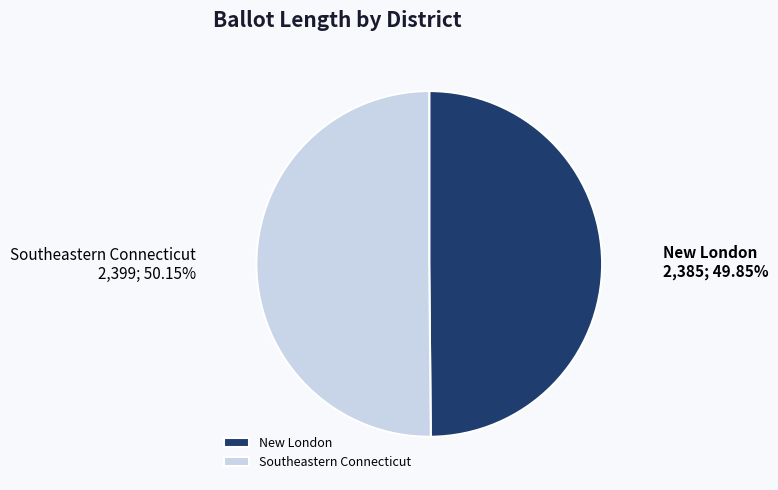

What percentage is the Southeastern Connecticut slice, to the nearest percent?

50%